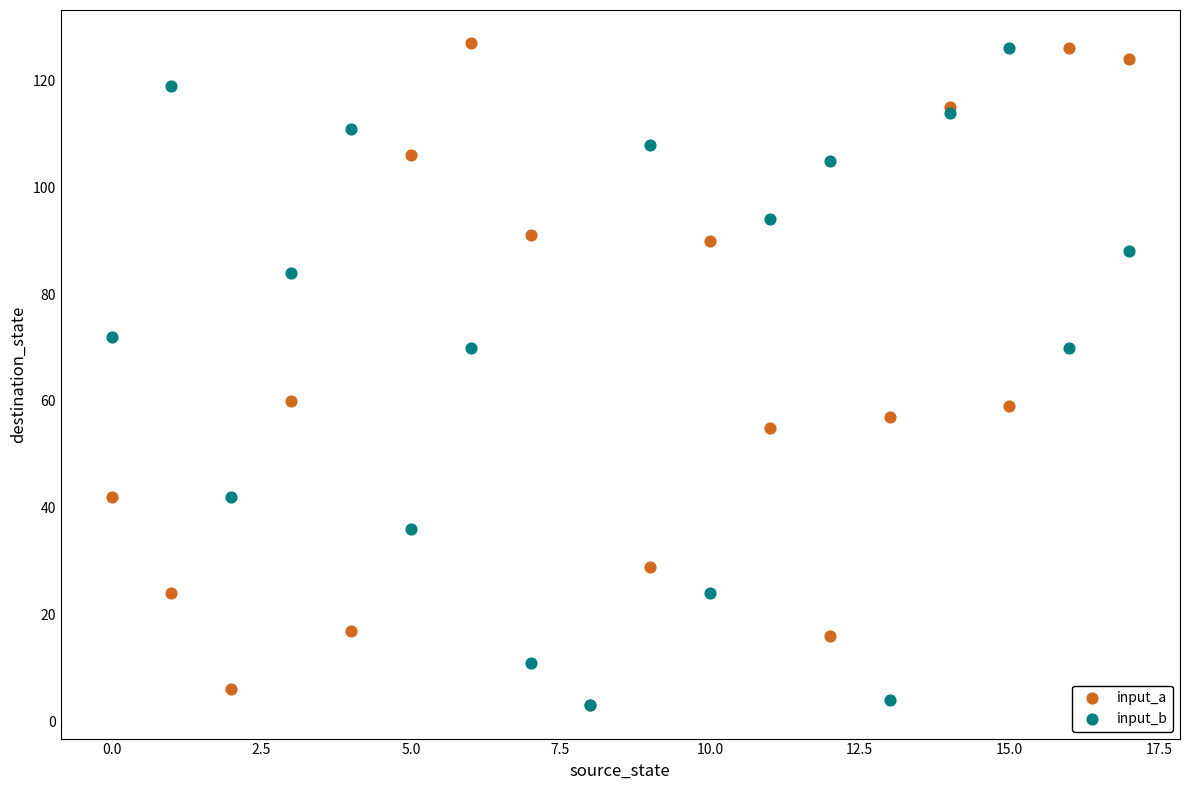

What are all the series names shown in the legend?

input_a, input_b